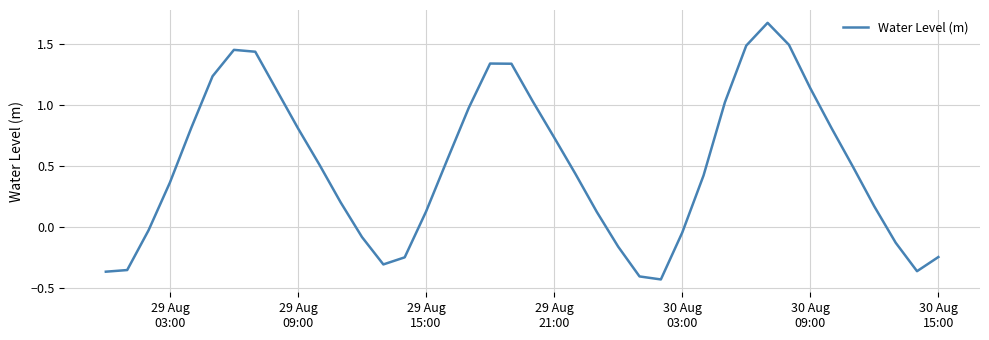

How many values exceed 0?

27